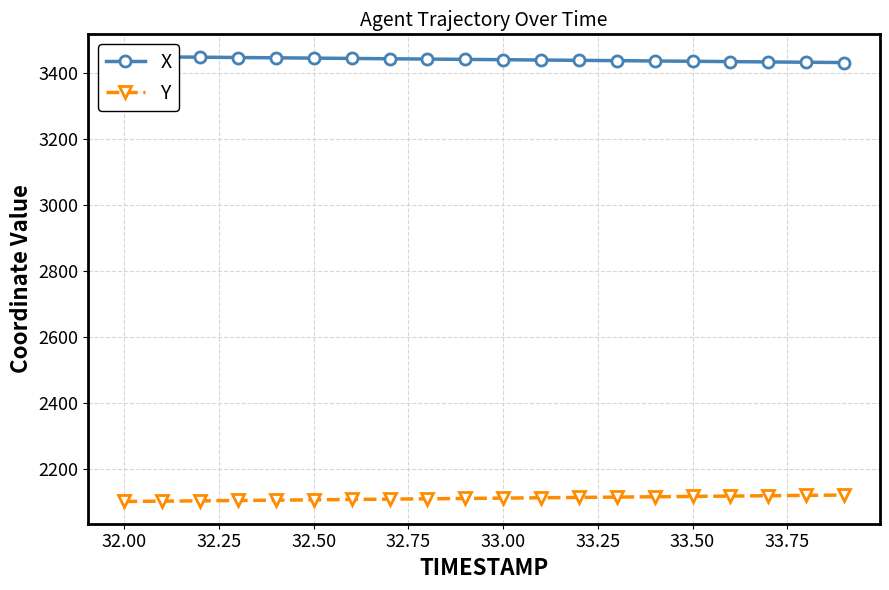

True or false: Y has a value of 2100.5 at 32.00.

True